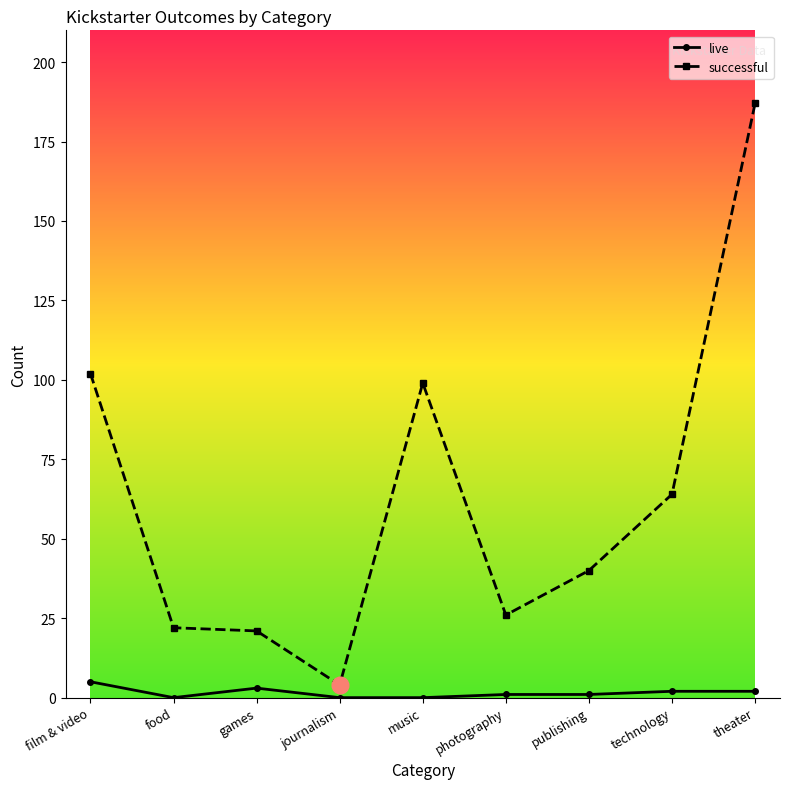

Where is the first local minimum for live?

food